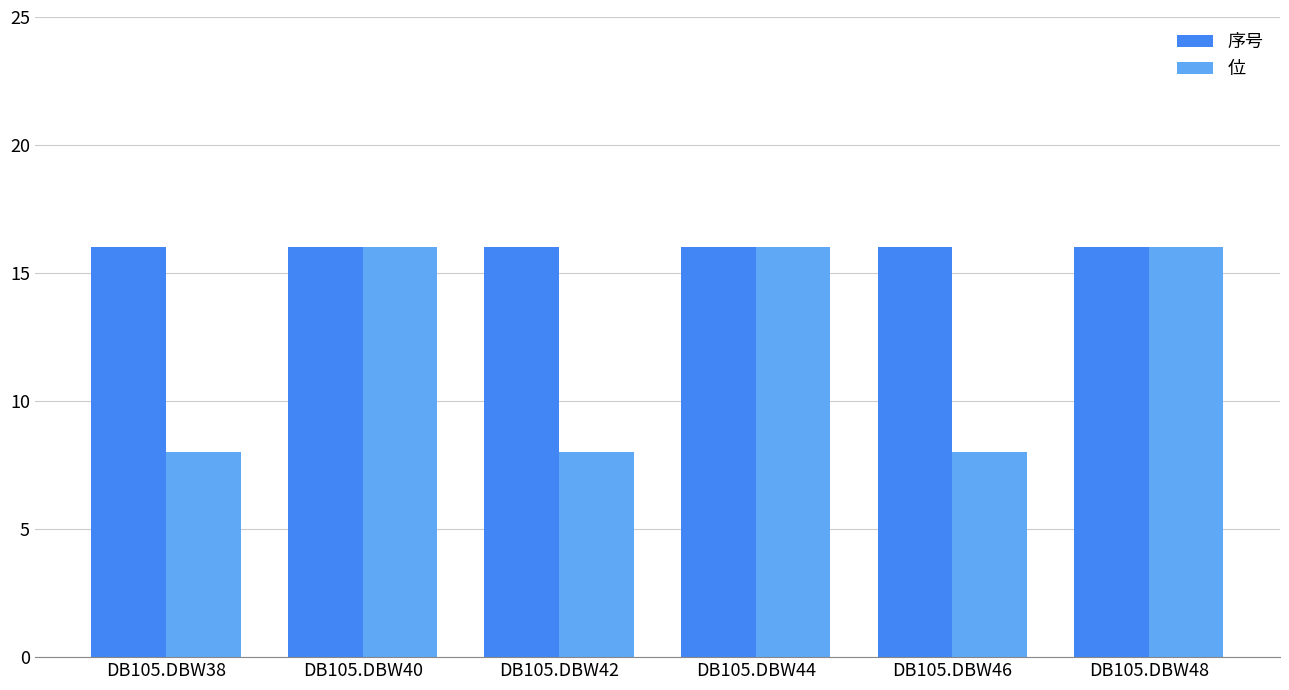

Which series has the largest range (max minus min)?

位